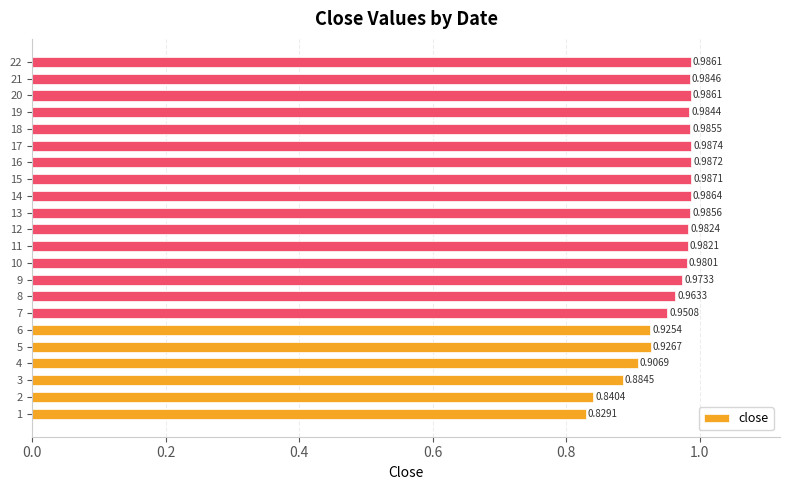

What is the sum of the values at 5 and 1?

1.8